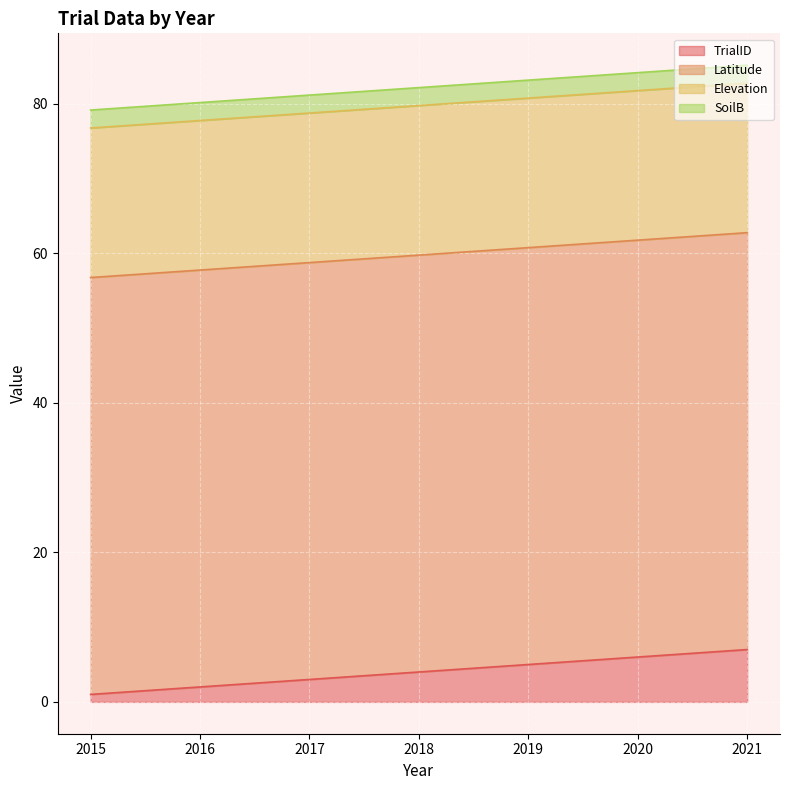

Rank the series by their maximum value, from lowest to highest.

SoilB, TrialID, Elevation, Latitude